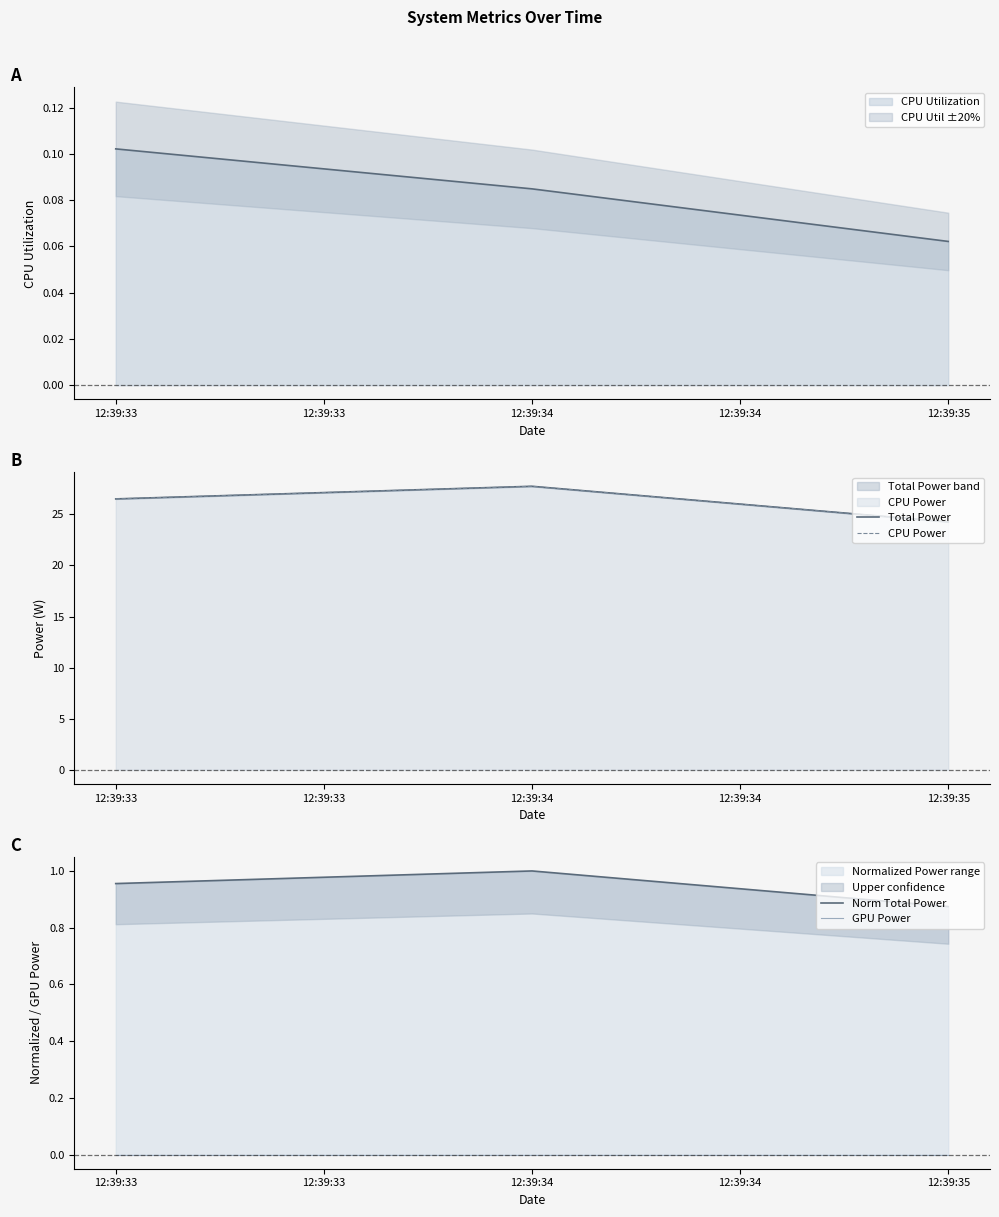

How many CPU Utilization values are between 0 and 1?

3